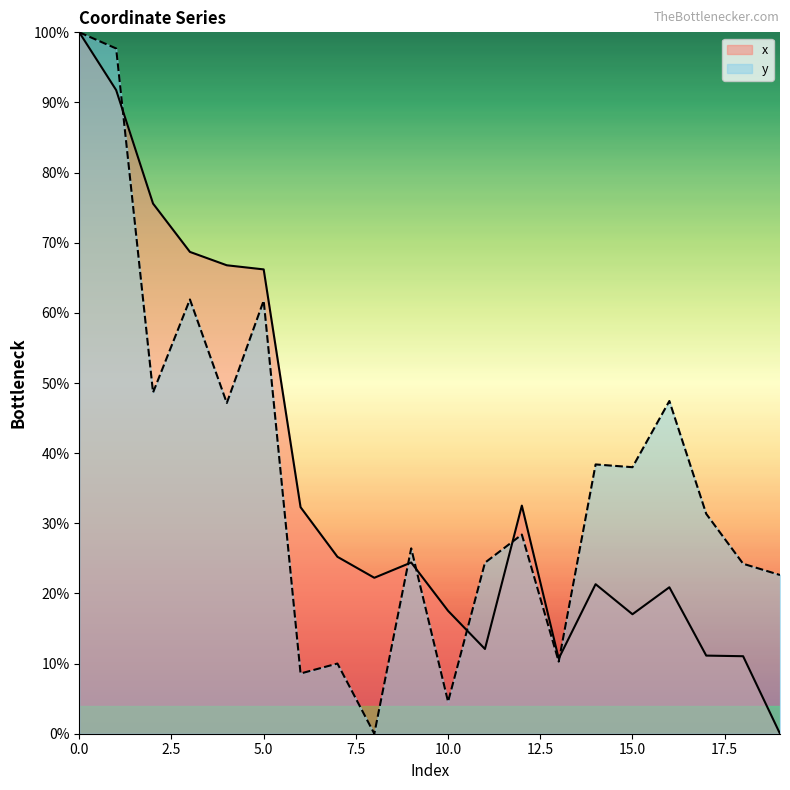

Which series has the largest total across all categories?

y